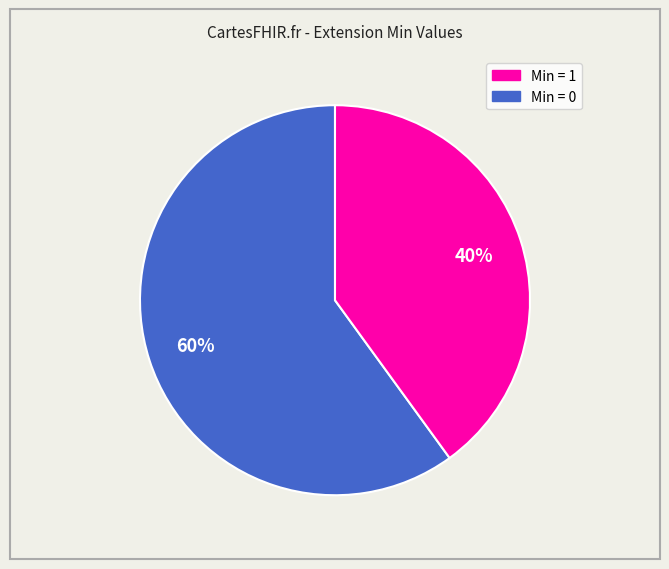

To the nearest percent, what is the average slice percentage?

50%